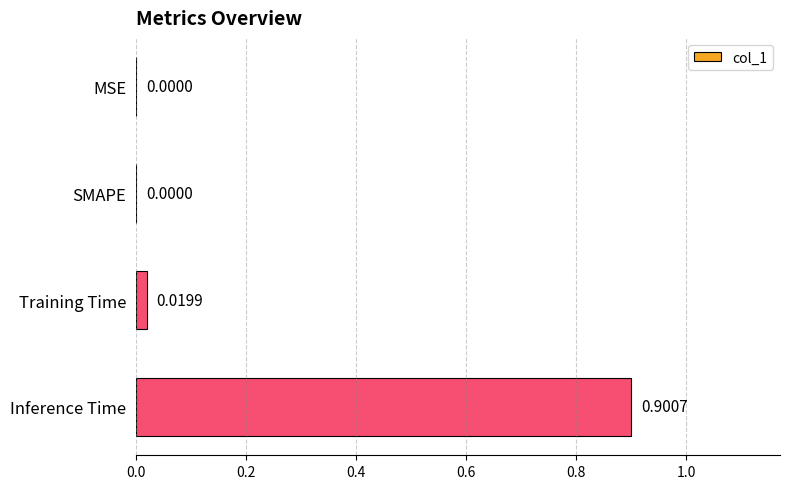

How many positive values are there?

2